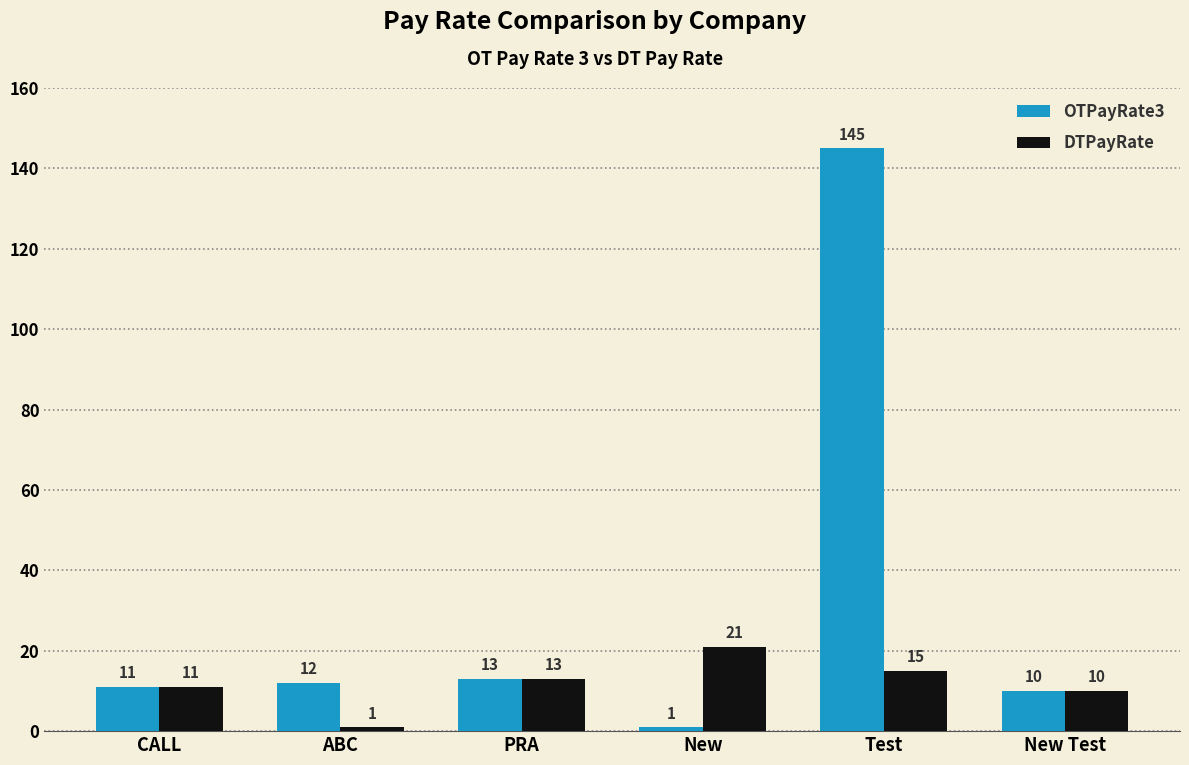

What is the sum of the DTPayRate values at New Test and New?

31